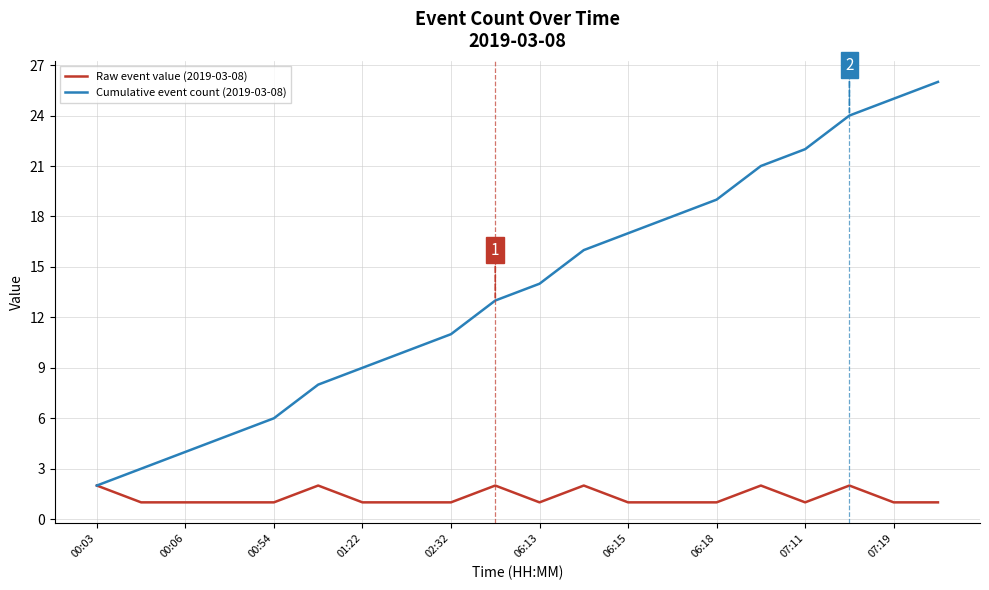

Which series has the widest spread of values?

Cumulative event count (2019-03-08)